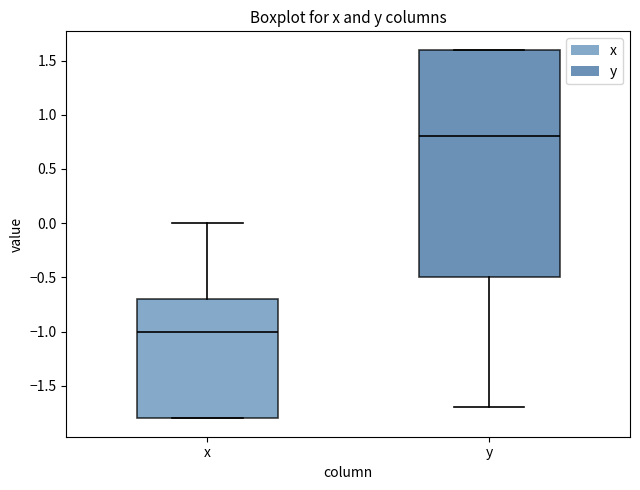

Which box is the tallest, from its lower edge to its upper edge?

y